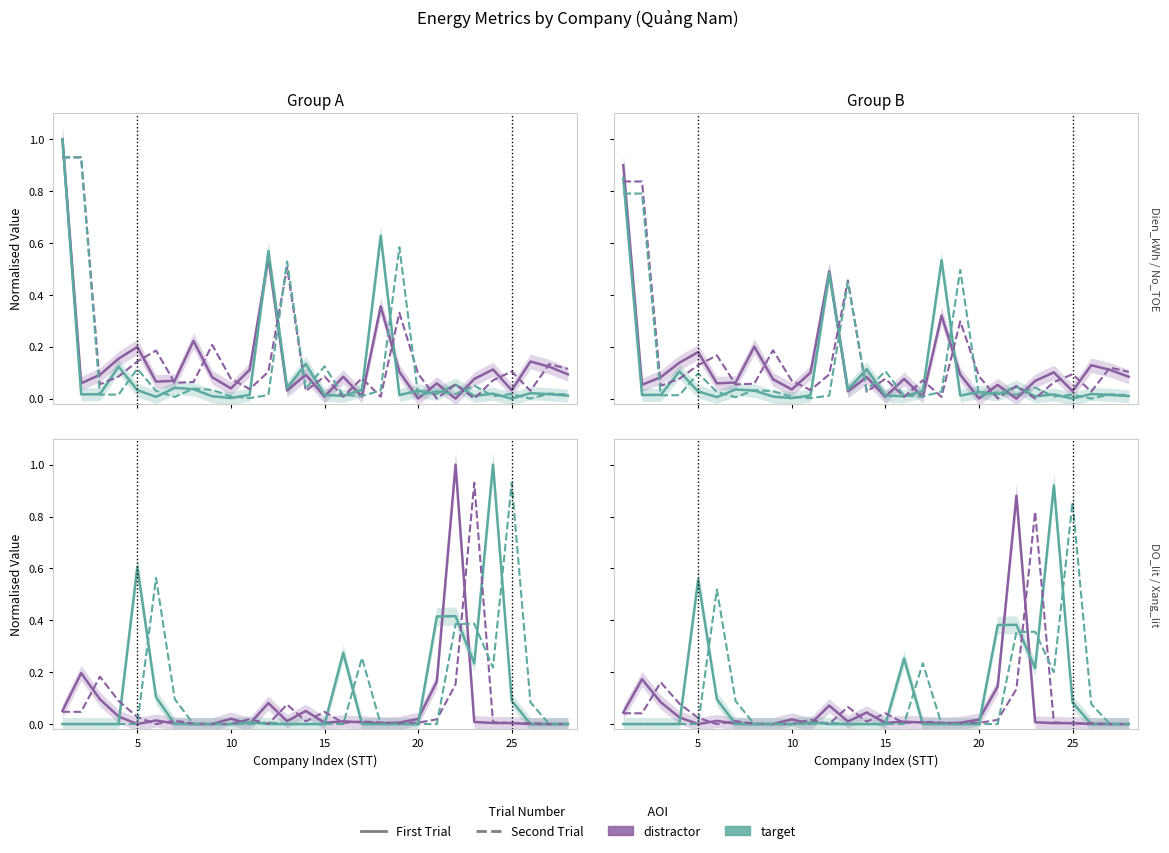

How many lines are shown in the chart?

4